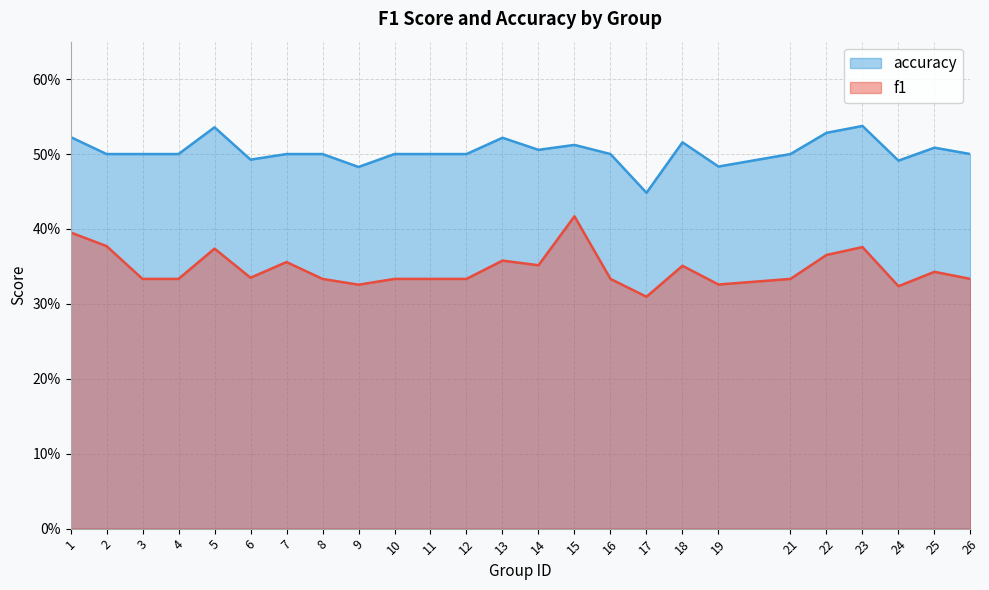

Which series changed the most between 1 and 14?

f1